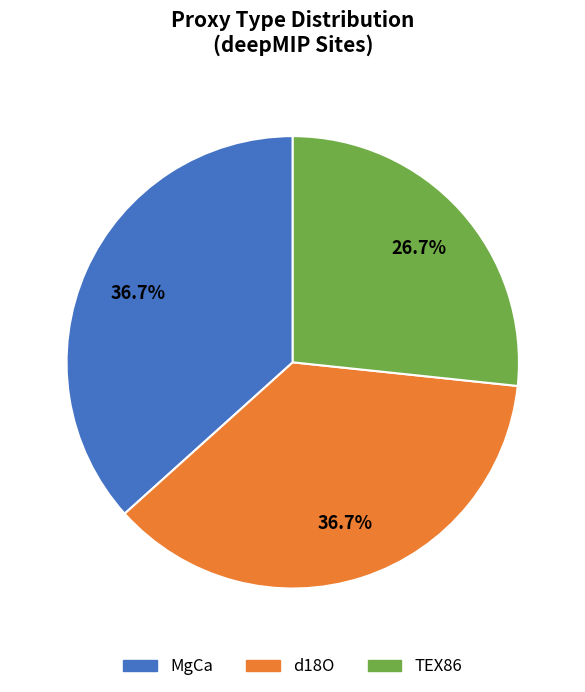

What percentage do d18O and MgCa together represent?

73.3%